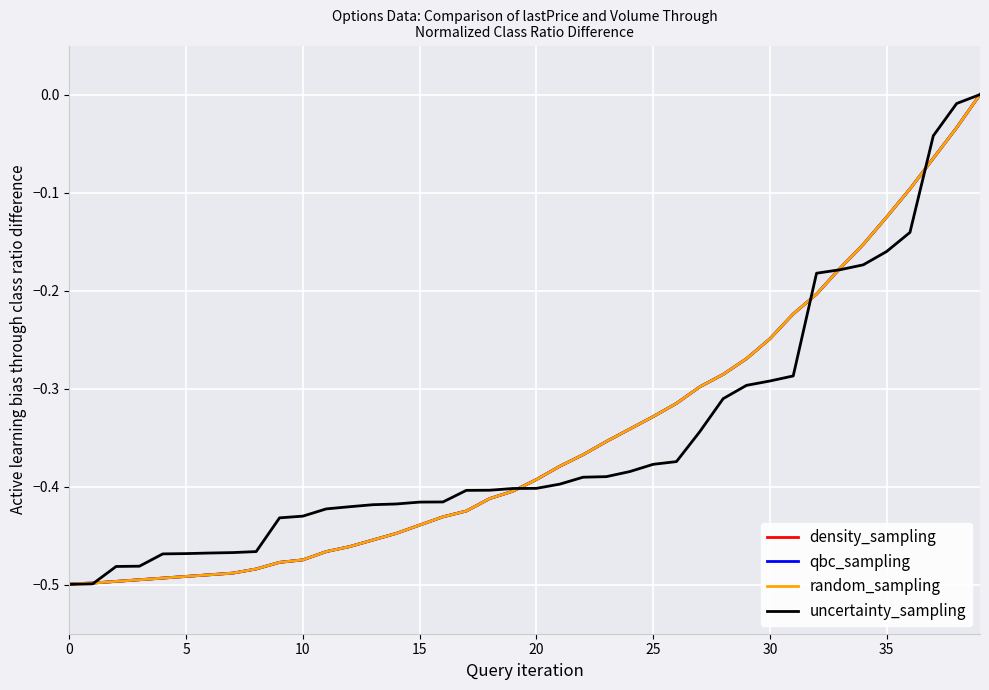

Is this an area chart (filled region under the line)?

No